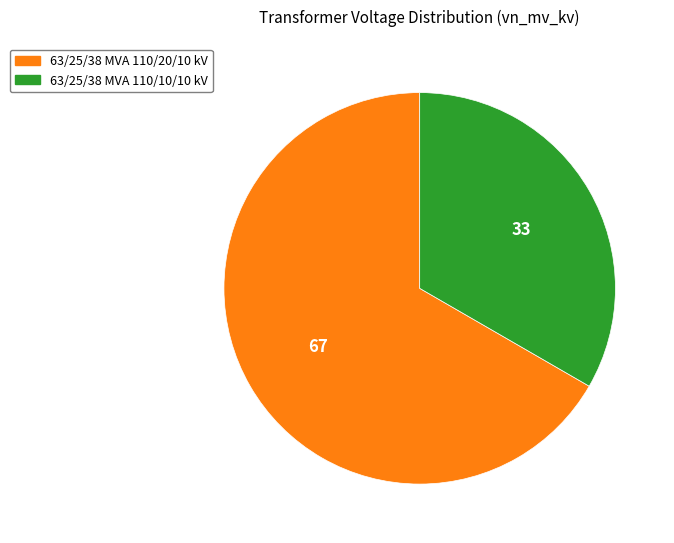

How many segments does this pie chart have?

2